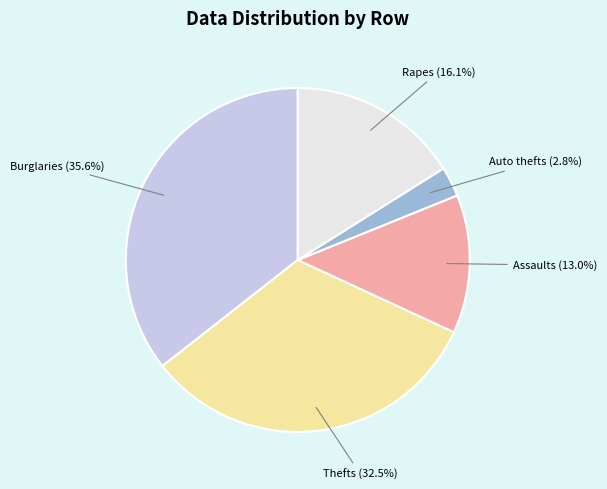

Is there a majority slice in this chart?

No